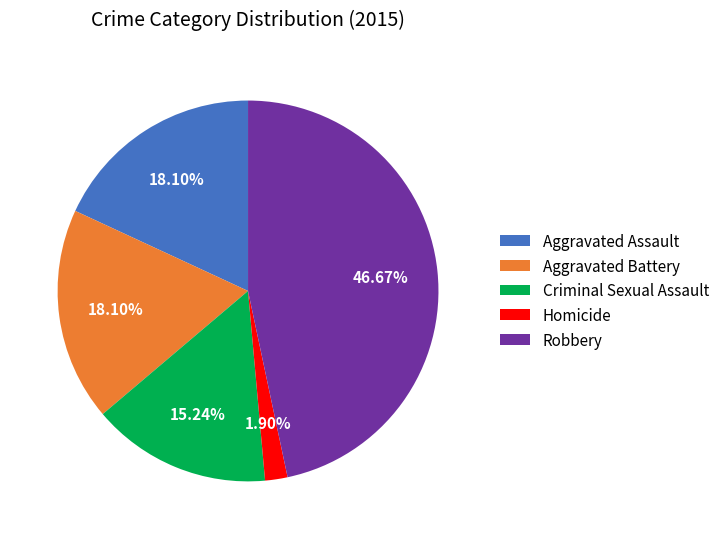

Which slice is the smallest?

Homicide